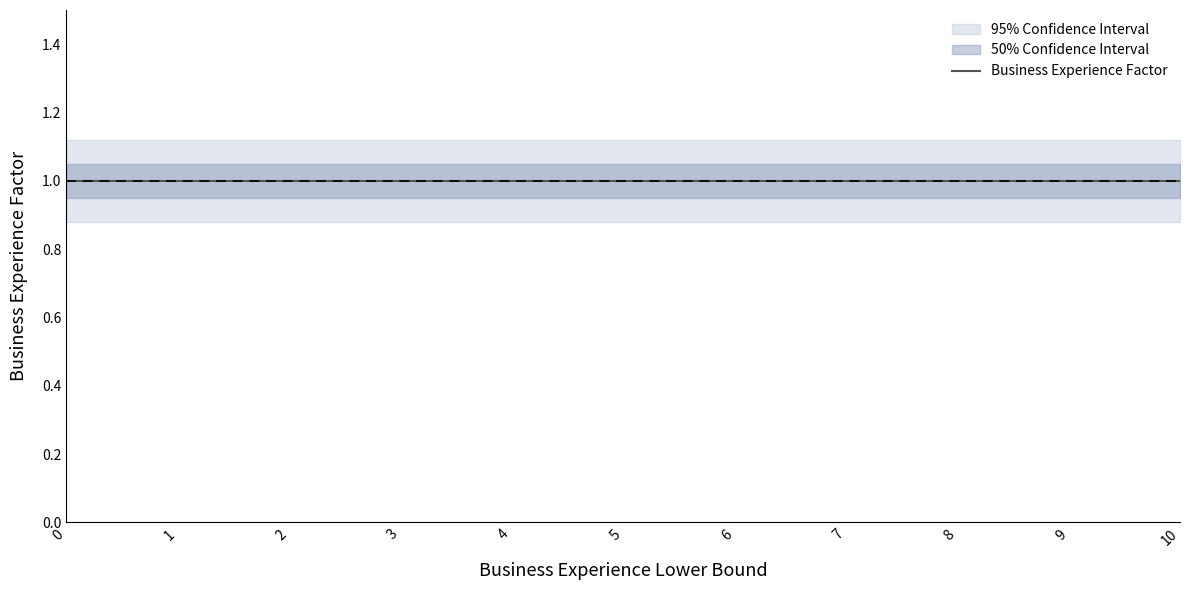

True or false: Lower Bound and Upper Bound intersect in this chart.

False